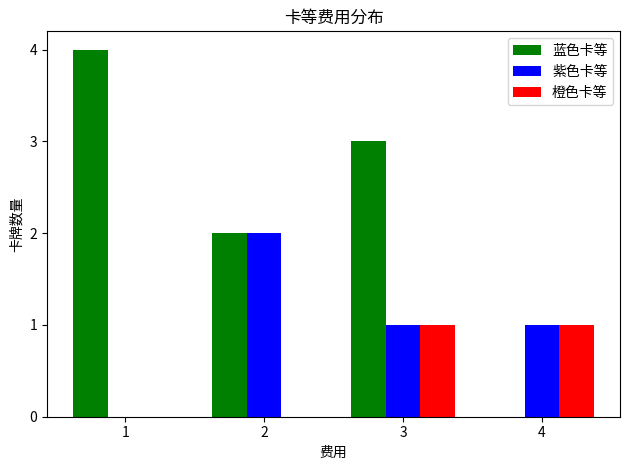

What is the maximum value for 橙色卡等?

1